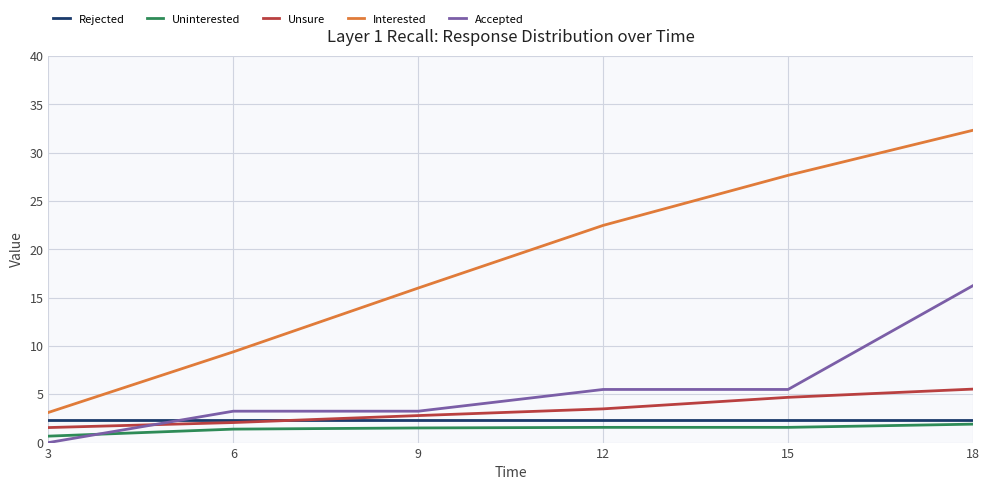

Which series changed the most between 9 and 12?

Interested